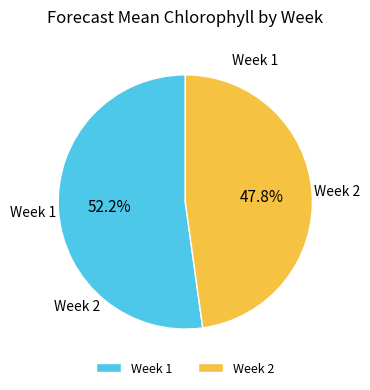

The Week 2 slice represents 61% of the pie. True or false?

False